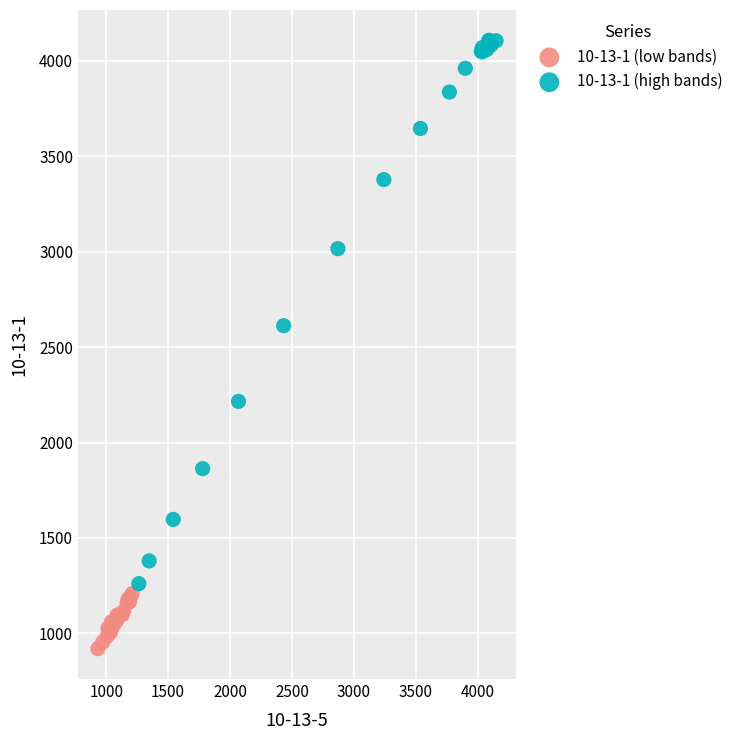

What are all the series names shown in the legend?

10-13-1 (low bands), 10-13-1 (high bands)